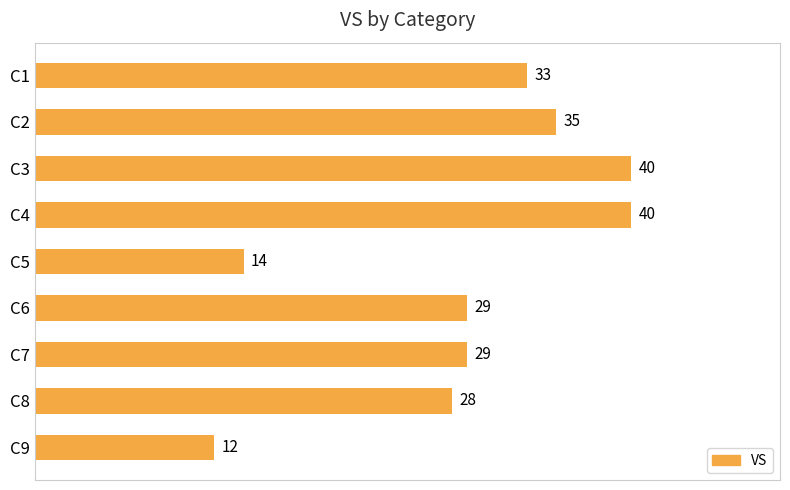

Are the bars grouped side by side (vs. stacked)?

No